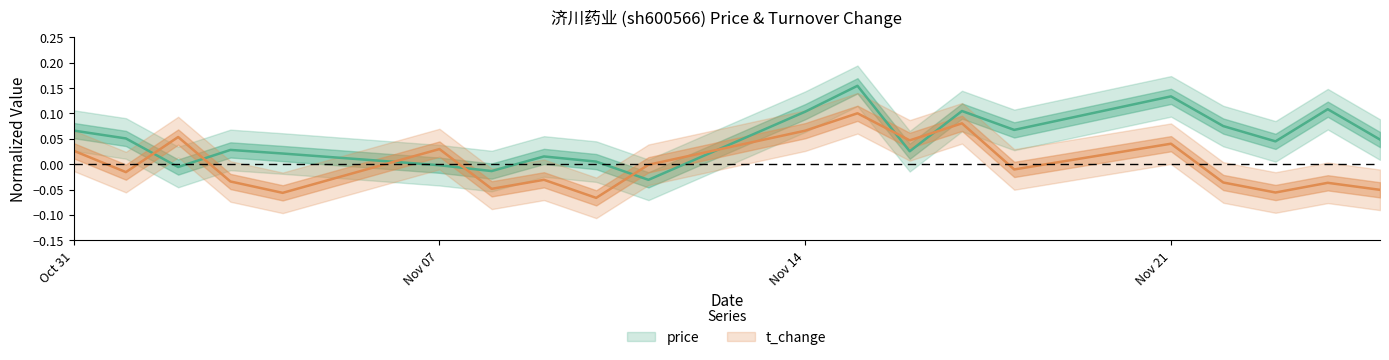

What is the difference between the t_change values at 2022-11-16 and 2022-11-01?

0.1